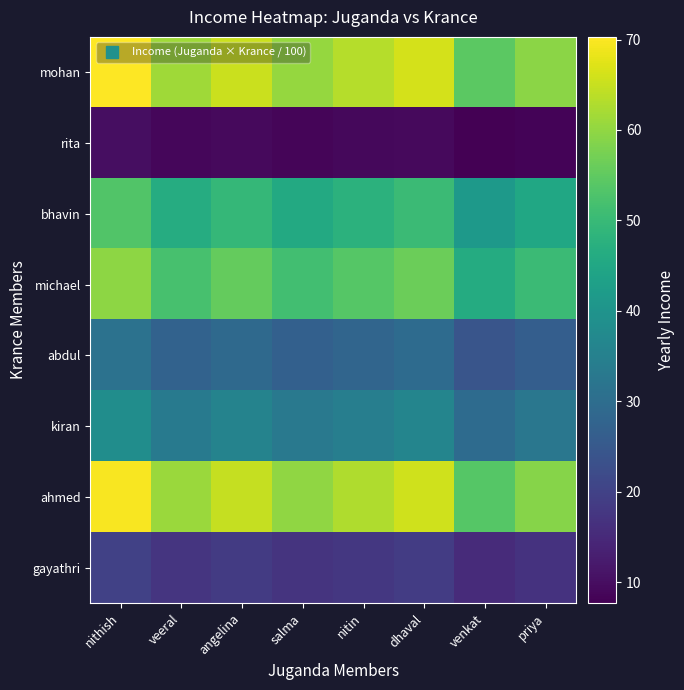

Reading left to right, what are all the values shown in this chart?

mohan: nithish=70.3	veeral=61.4	angelina=65.3	salma=60.4	nitin=63.4	dhaval=66.3	venkat=54.5	priya=59.4
rita: nithish=9.9	veeral=8.7	angelina=9.2	salma=8.5	nitin=9.0	dhaval=9.4	venkat=7.7	priya=8.4
bhavin: nithish=53.2	veeral=46.5	angelina=49.5	salma=45.8	nitin=48.0	dhaval=50.2	venkat=41.2	priya=45.0
michael: nithish=59.6	veeral=52.1	angelina=55.4	salma=51.2	nitin=53.8	dhaval=56.3	venkat=46.2	priya=50.4
abdul: nithish=31.2	veeral=27.3	angelina=29.0	salma=26.8	nitin=28.2	dhaval=29.5	venkat=24.2	priya=26.4
kiran: nithish=38.3	veeral=33.5	angelina=35.6	salma=32.9	nitin=34.6	dhaval=36.2	venkat=29.7	priya=32.4
ahmed: nithish=69.6	veeral=60.8	angelina=64.7	salma=59.8	nitin=62.7	dhaval=65.7	venkat=53.9	priya=58.8
gayathri: nithish=19.9	veeral=17.4	angelina=18.5	salma=17.1	nitin=17.9	dhaval=18.8	venkat=15.4	priya=16.8